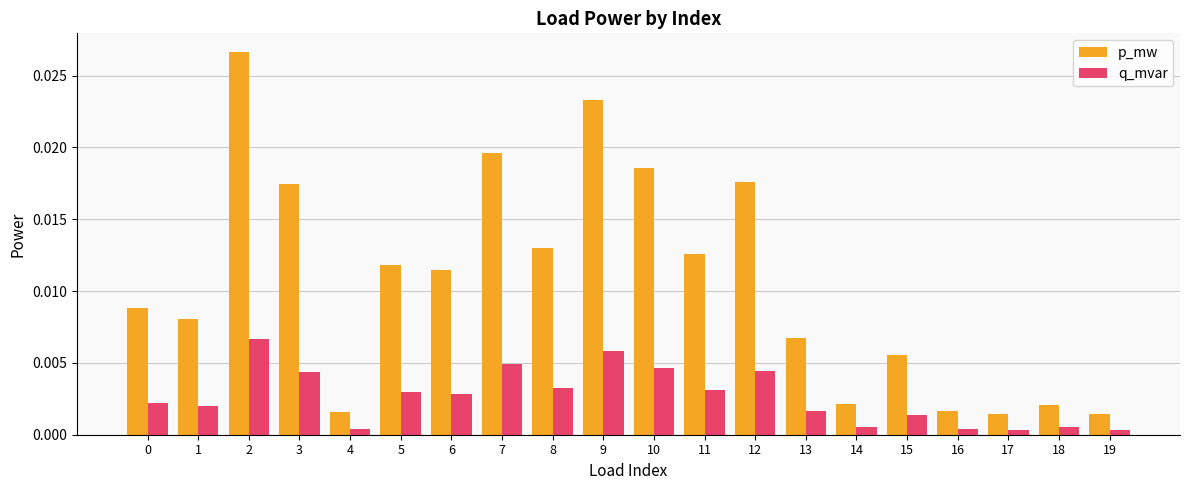

Does the chart contain stacked bars?

No